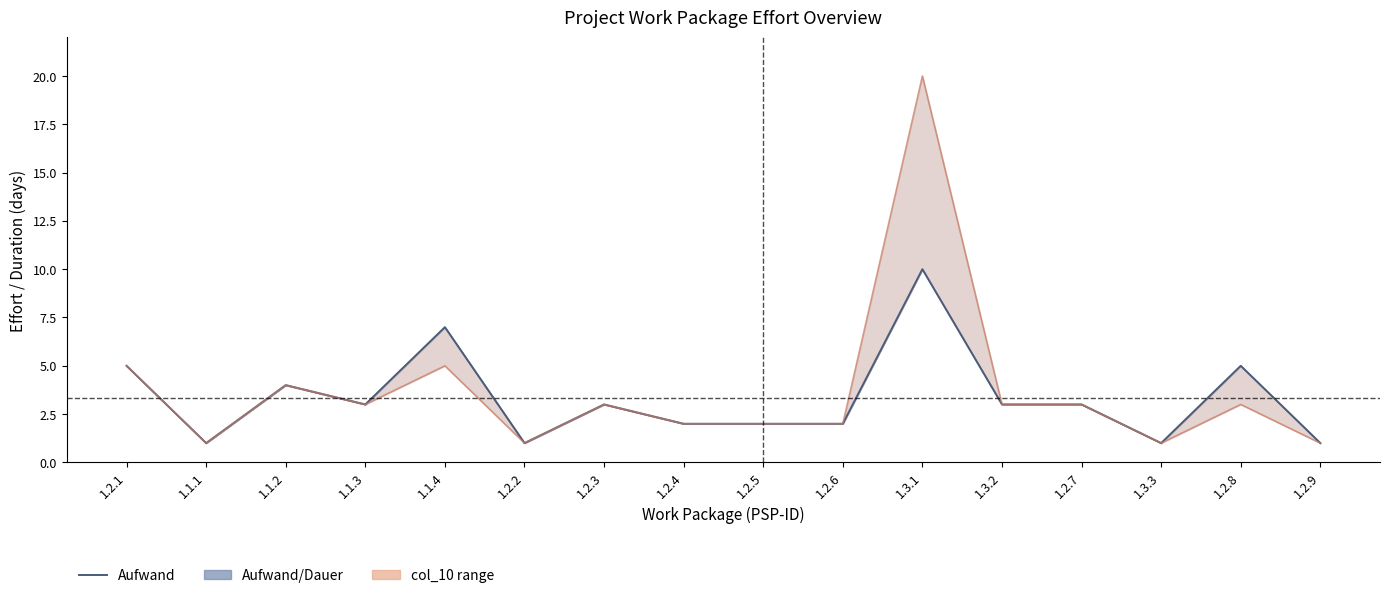

Rank the categories by Aufwand value from lowest to highest.

1.1.1, 1.2.2, 1.3.3, 1.2.9, 1.2.4, 1.2.5, 1.2.6, 1.1.3, 1.2.3, 1.3.2, 1.2.7, 1.1.2, 1.2.1, 1.2.8, 1.1.4, 1.3.1